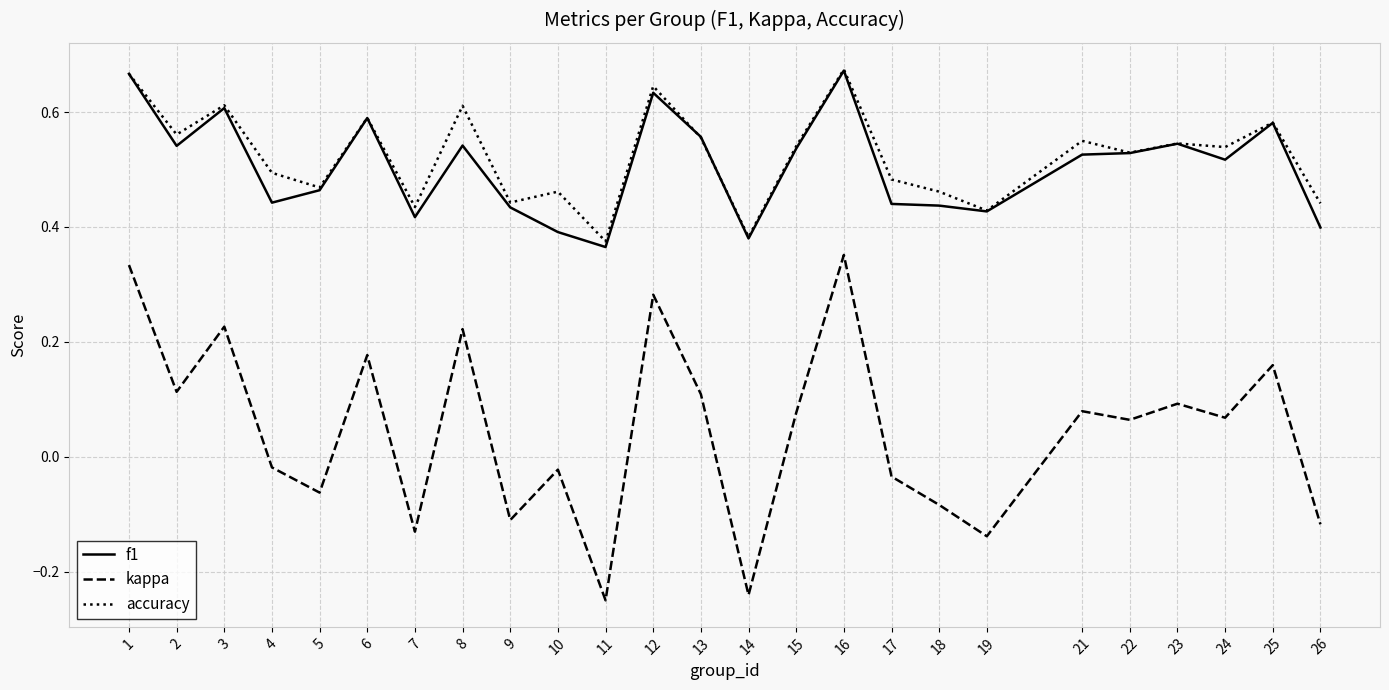

How many lines are shown in the chart?

3